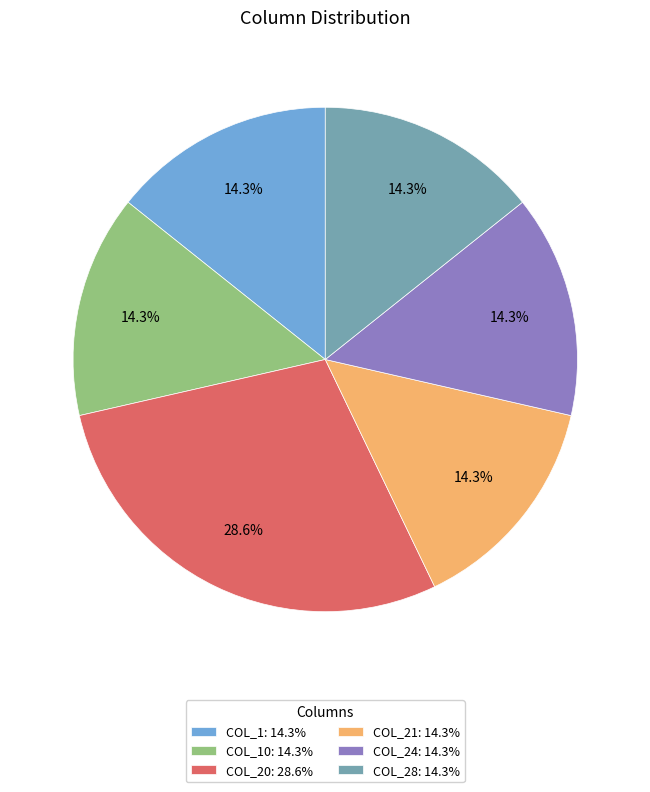

Which category has the biggest portion of the pie?

COL_20: 28.6%